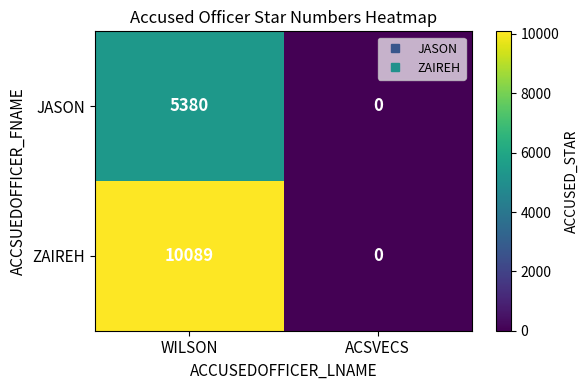

What is the spread (max minus min) of values at WILSON?

4709